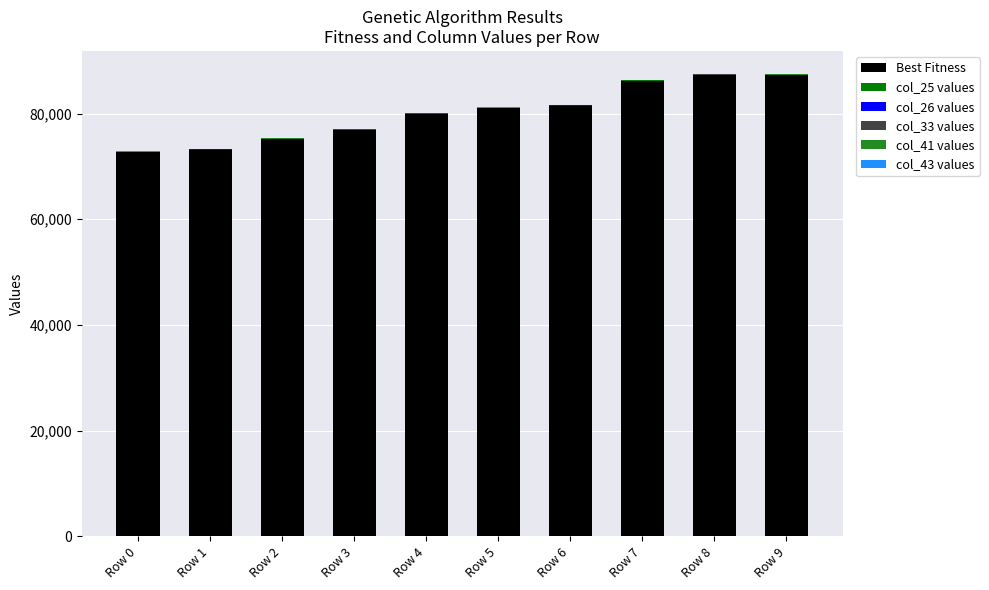

What is the maximum value for Best Fitness?

87334.0